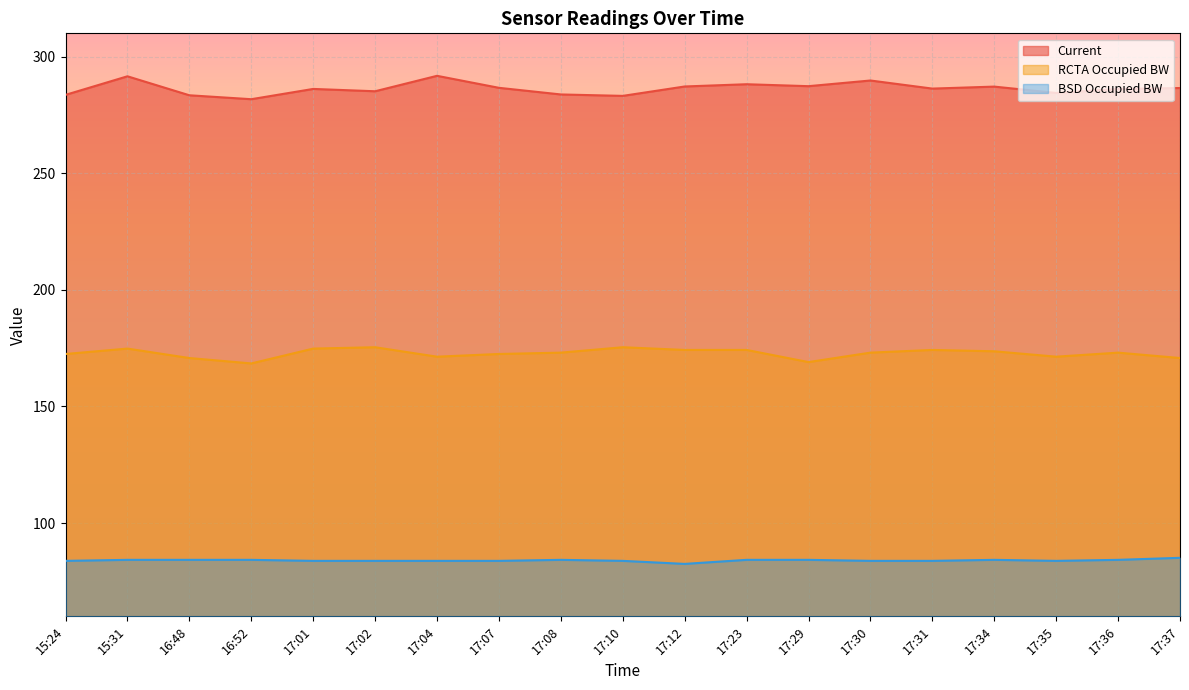

Reading left to right, list all the values displayed in this chart.

Current: 283.6	291.6	283.4	281.8	286.2	285.2	291.8	286.6	283.8	283.2	287.2	288.2	287.3	289.8	286.3	287.2	284.4	286.1	286.6
RCTA Occupied BW: 172.5	174.8	170.8	168.5	174.8	175.4	171.3	172.5	173.1	175.4	174.2	174.2	169.0	173.1	174.2	173.7	171.3	173.1	170.8
BSD Occupied BW: 83.8	84.2	84.2	84.2	83.8	83.8	83.8	83.8	84.2	83.8	82.5	84.2	84.2	83.8	83.8	84.2	83.8	84.2	85.1